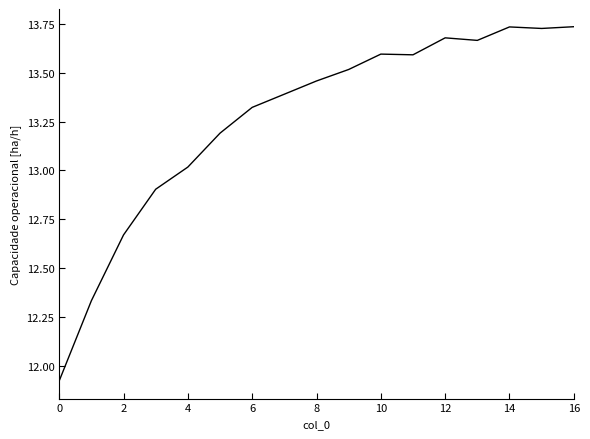

What is the difference between the maximum and minimum values?

1.8